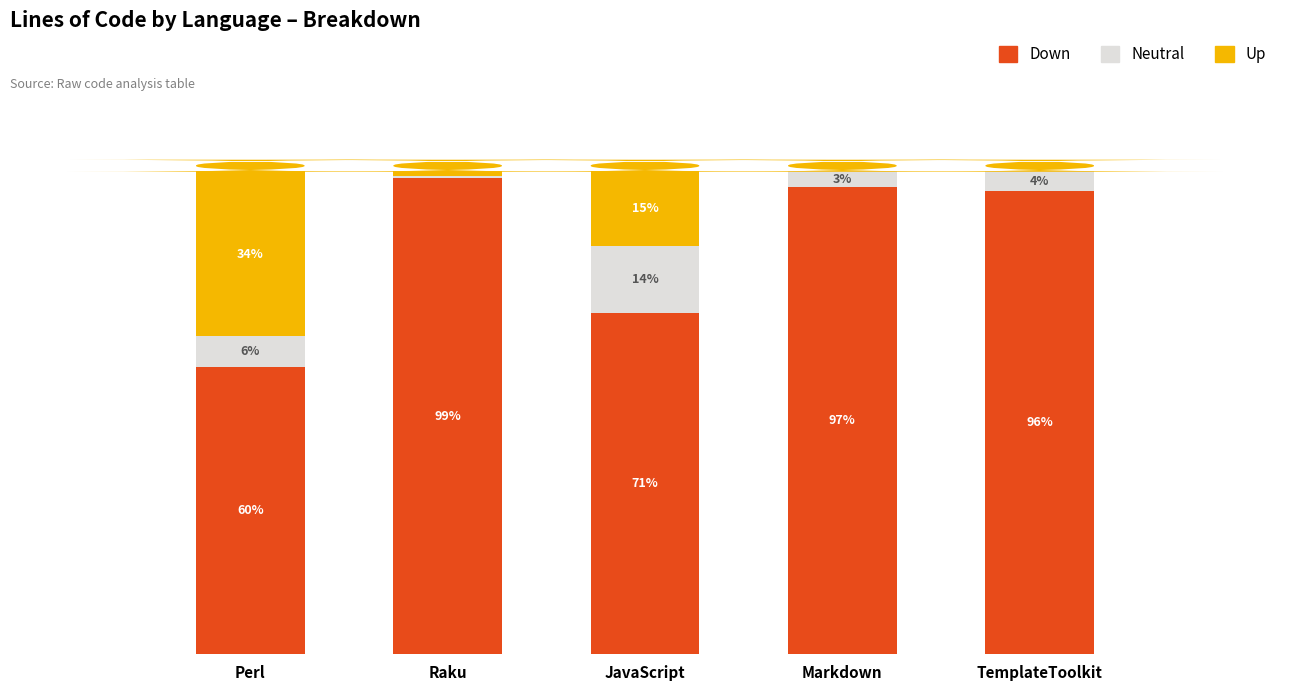

Between Raku and TemplateToolkit, which series saw the biggest shift?

Neutral